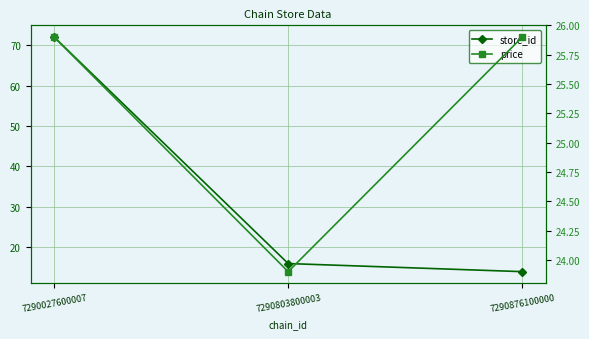

What is the sum of all price values?

75.7